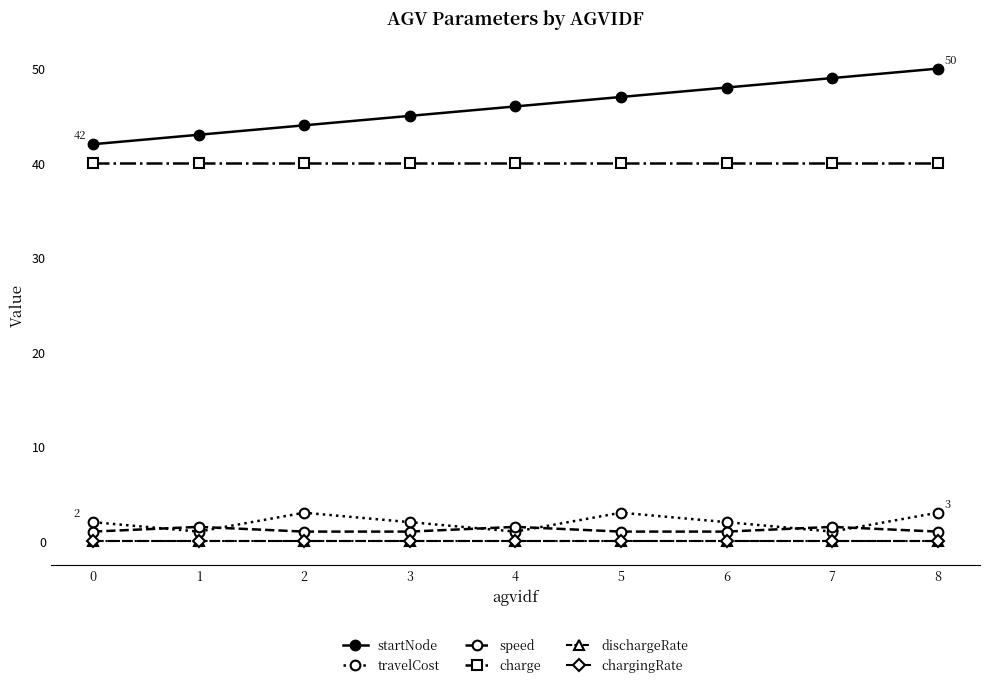

What is the spread (max minus min) of values at 7?

49.0